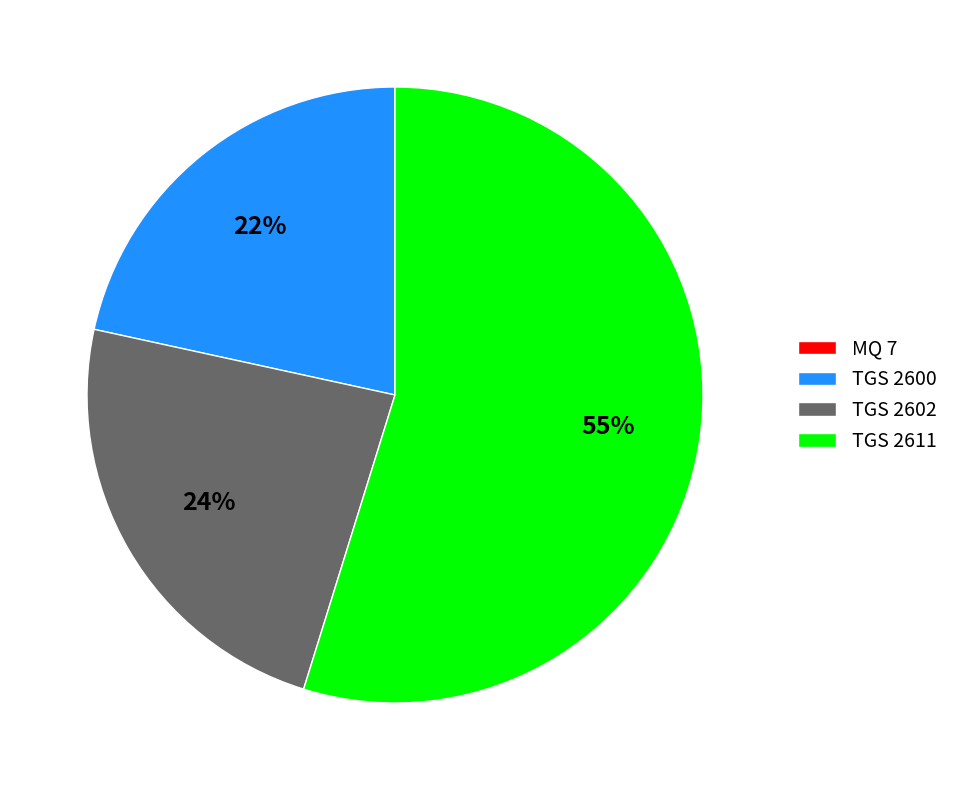

Combined, do TGS 2611 and TGS 2600 account for over 50%?

Yes